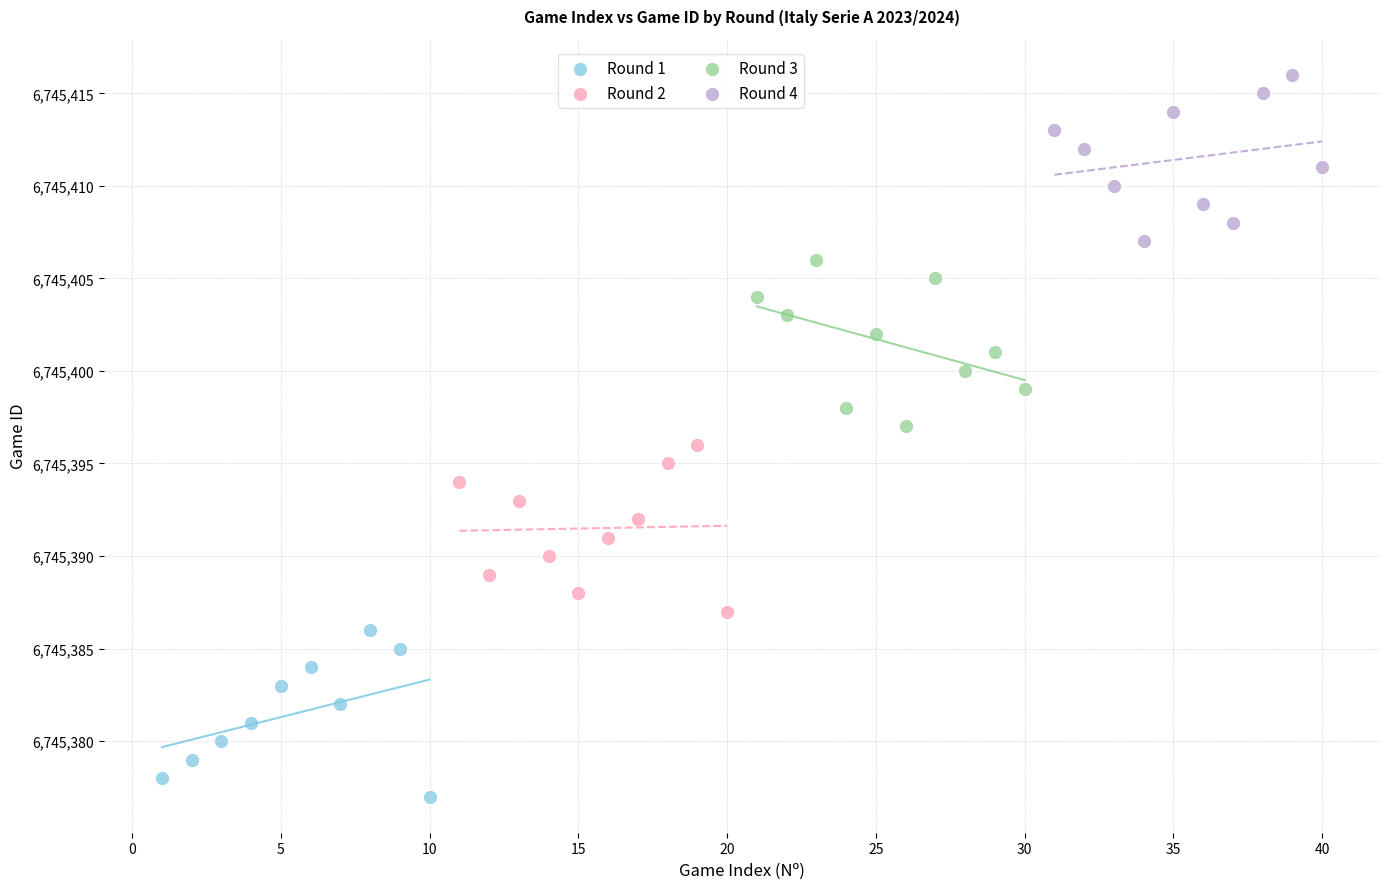

Which series contains the lowest Y value?

Round 1